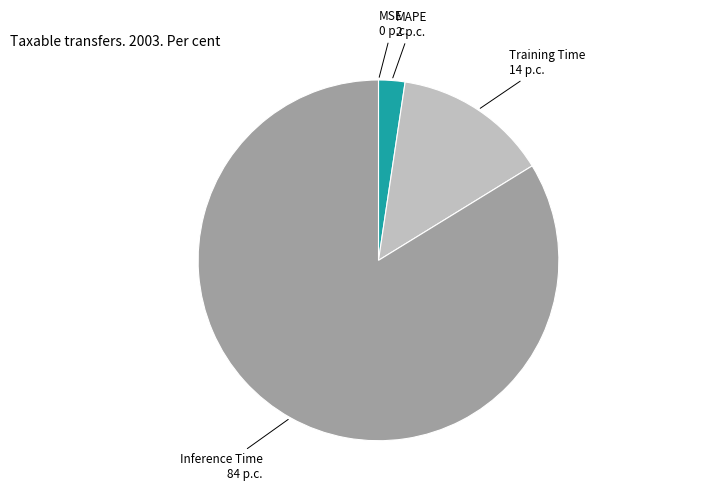

True or false: Training Time accounts for 23% of the total.

False